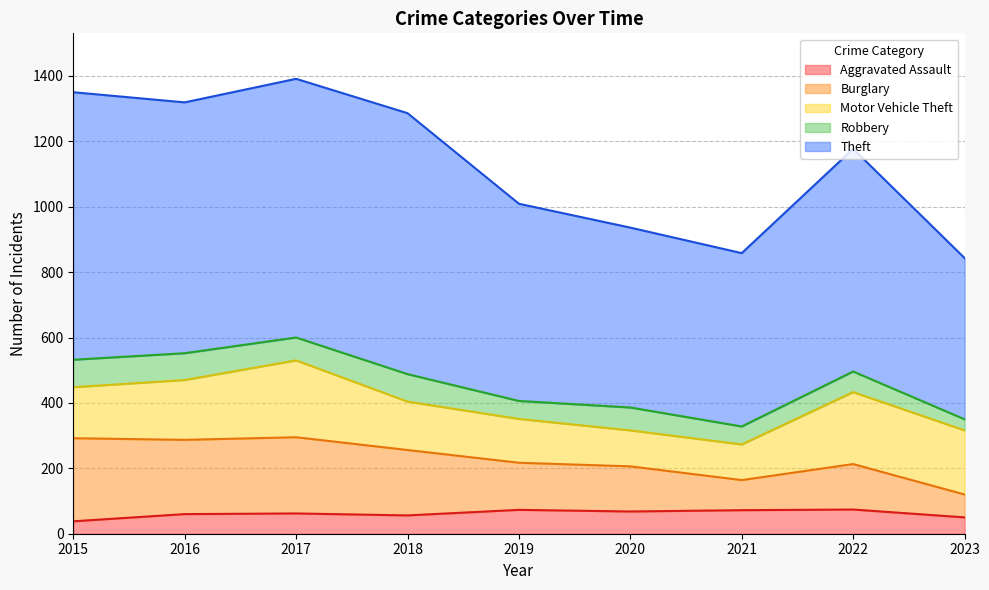

What is the total value across all series at 2017?

1391